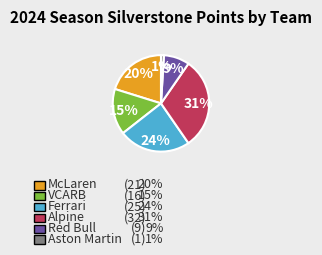

Is there a majority slice in this chart?

No